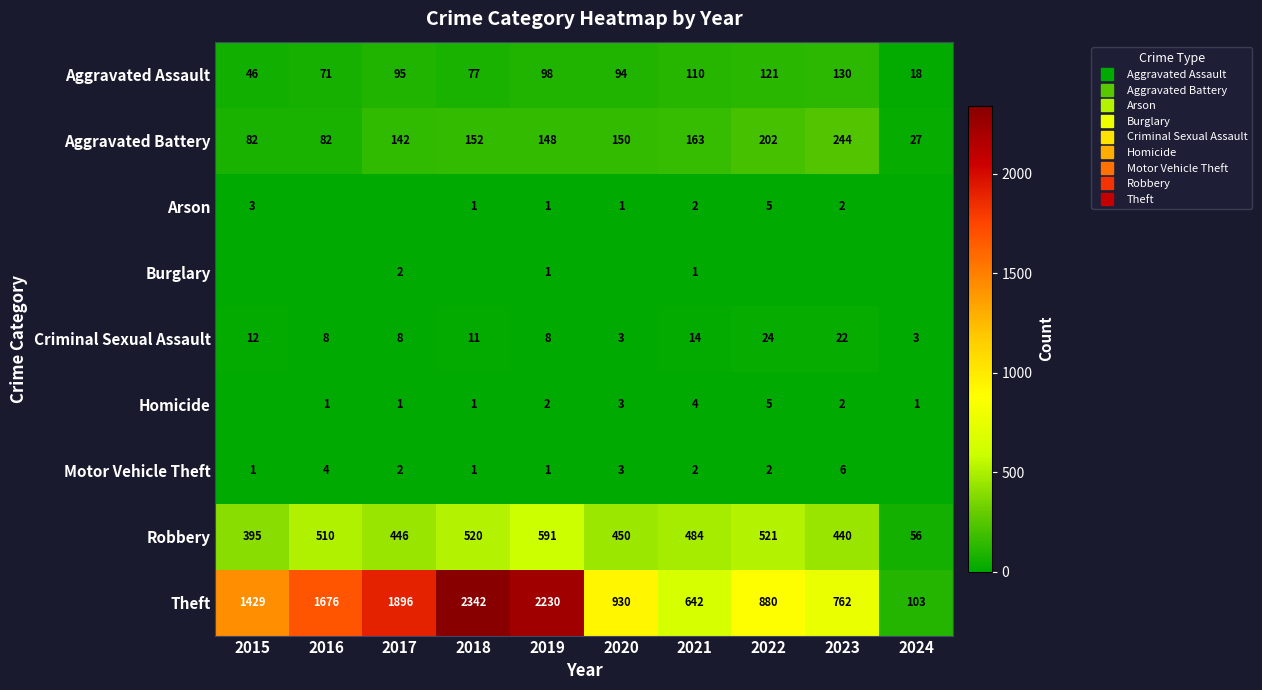

What is the total value across all series at 2021?

1422